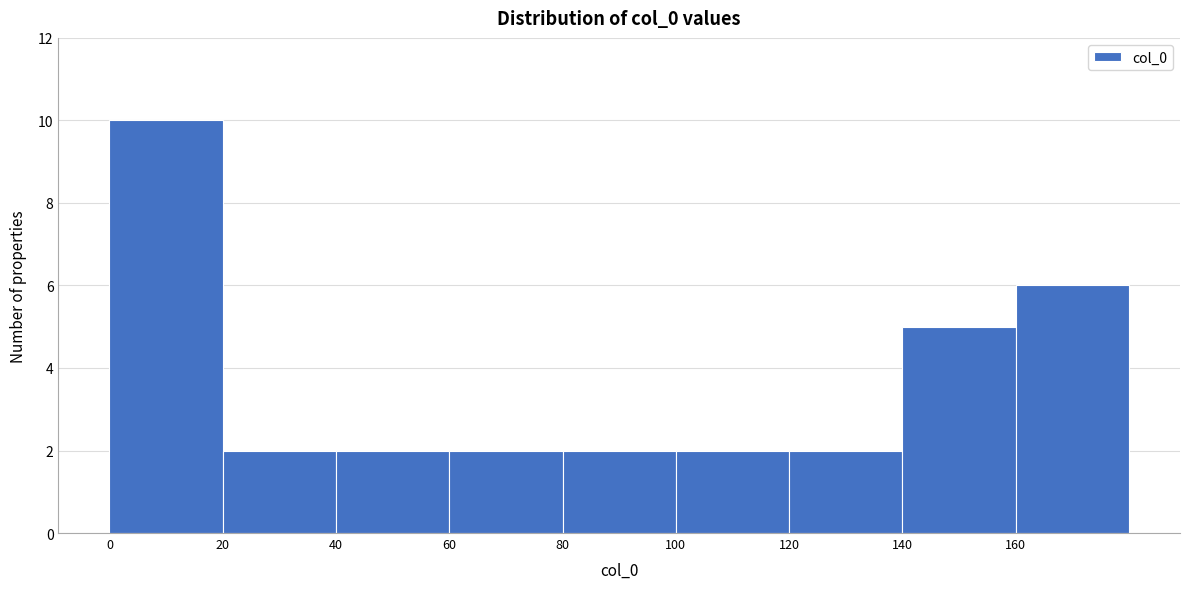

Which range on the x-axis has the tallest bar?

0 to 20